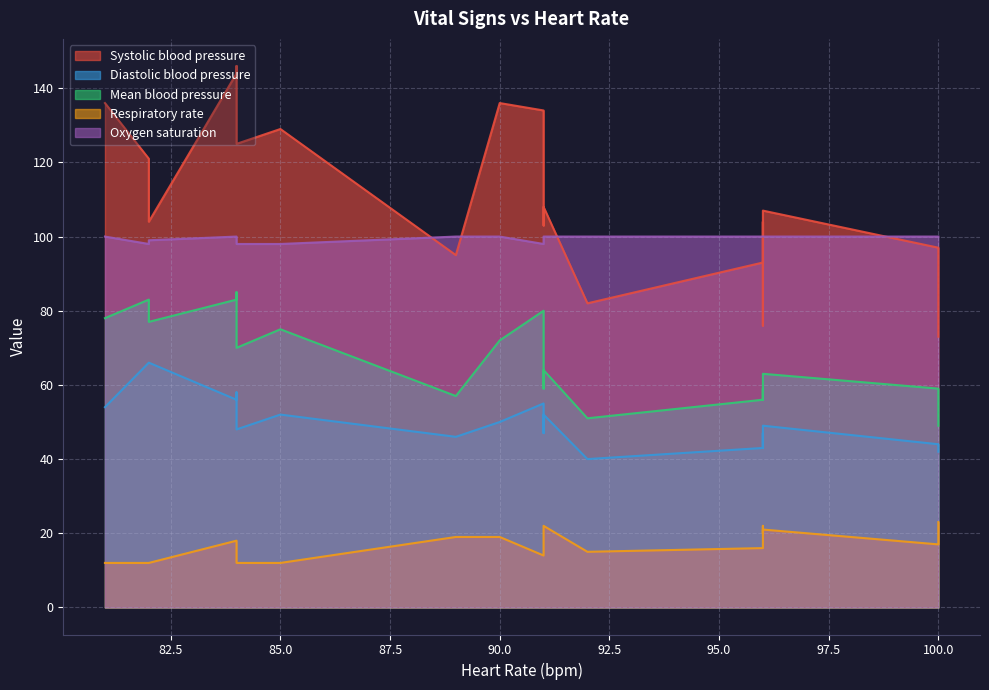

What are all the series names shown in the legend?

Systolic blood pressure, Diastolic blood pressure, Mean blood pressure, Respiratory rate, Oxygen saturation